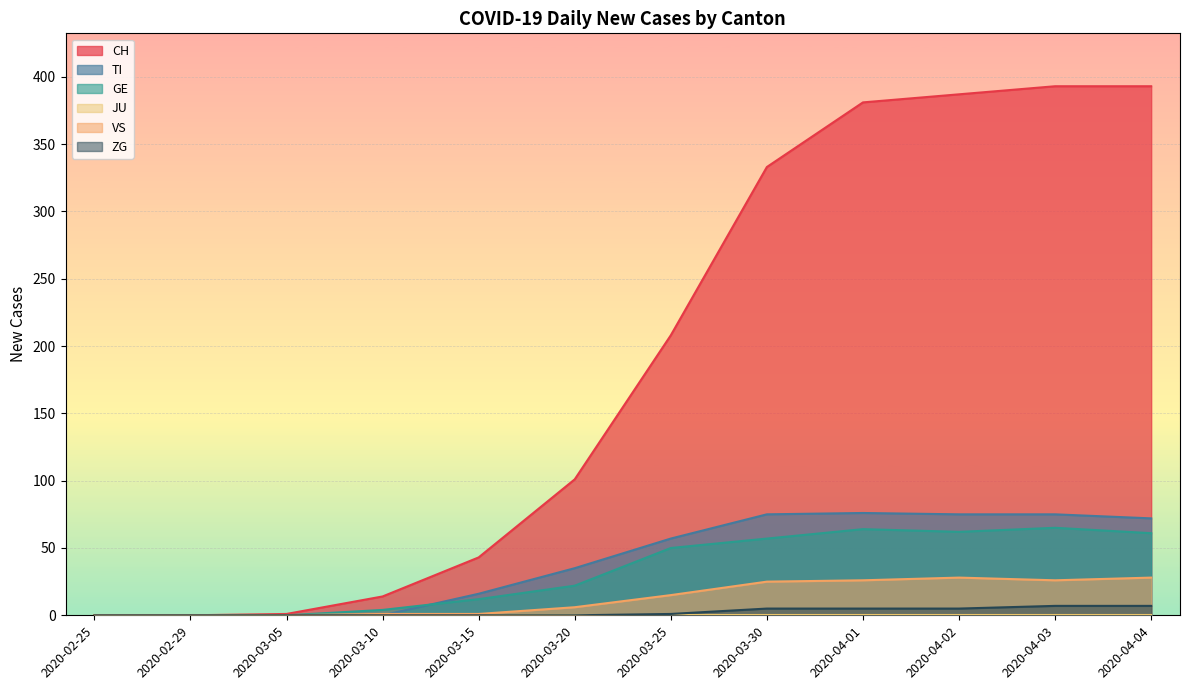

Which category has the lowest value across all series?

2020-02-25